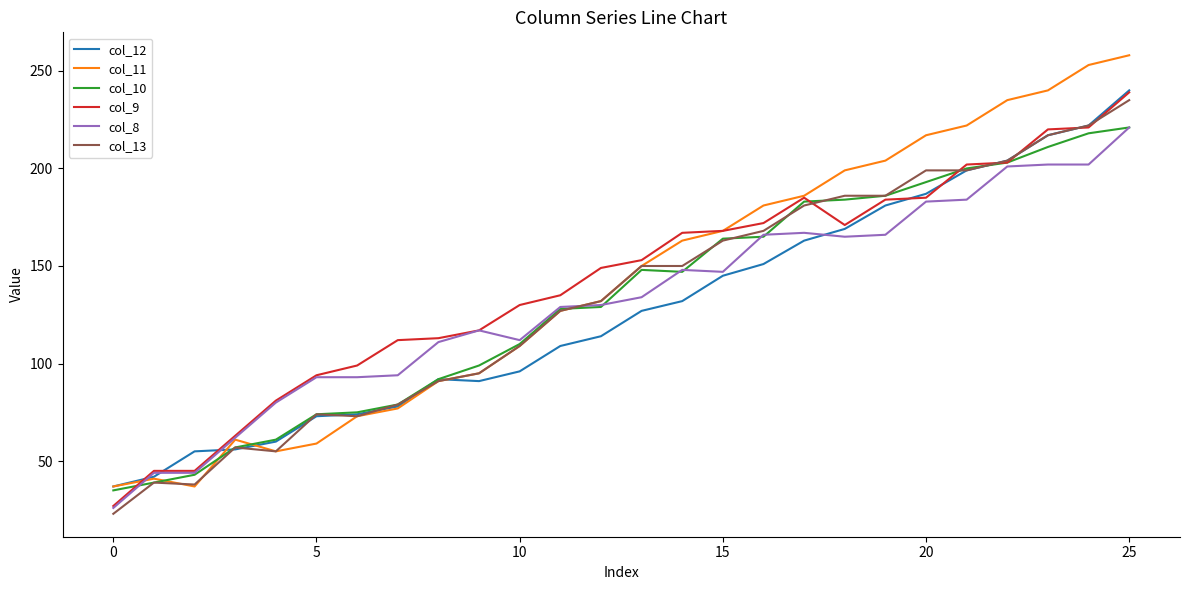

What is the difference between the maximum and second lowest values in the col_11 series?

221